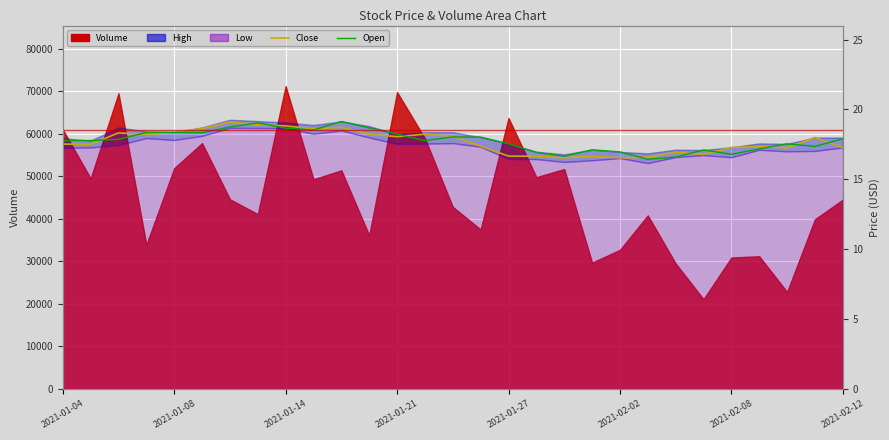

How many data points in Close are above 17?

21